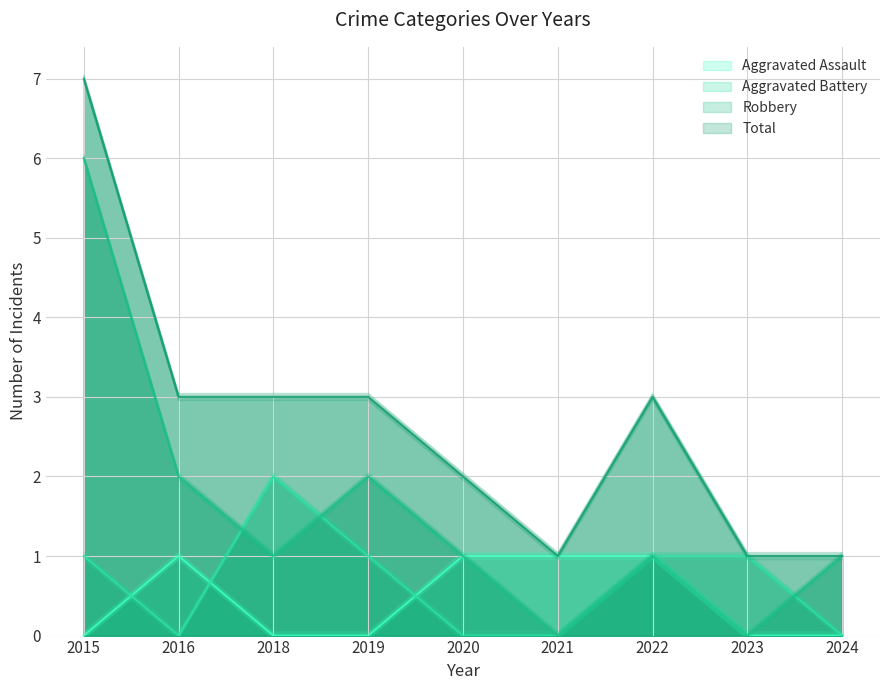

How many lines are shown in the chart?

4